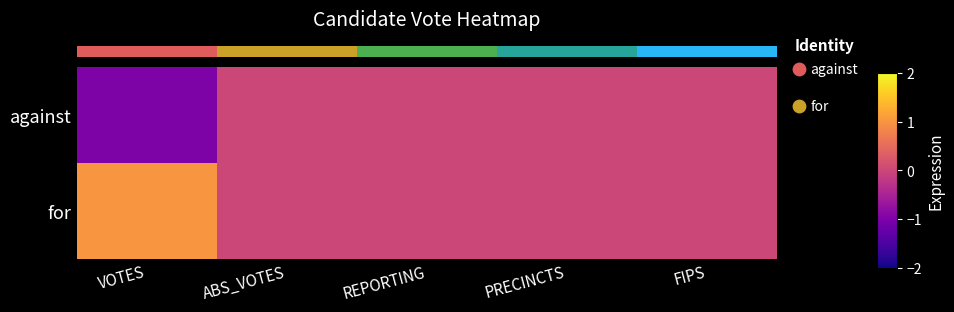

How many series are shown in this chart?

2